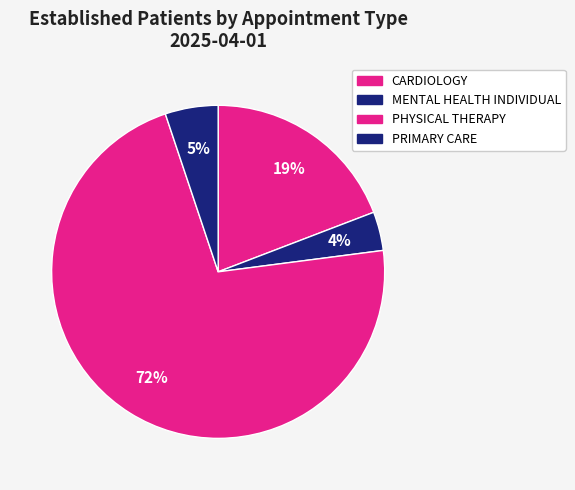

Combined, do PHYSICAL THERAPY and PRIMARY CARE account for over 50%?

Yes